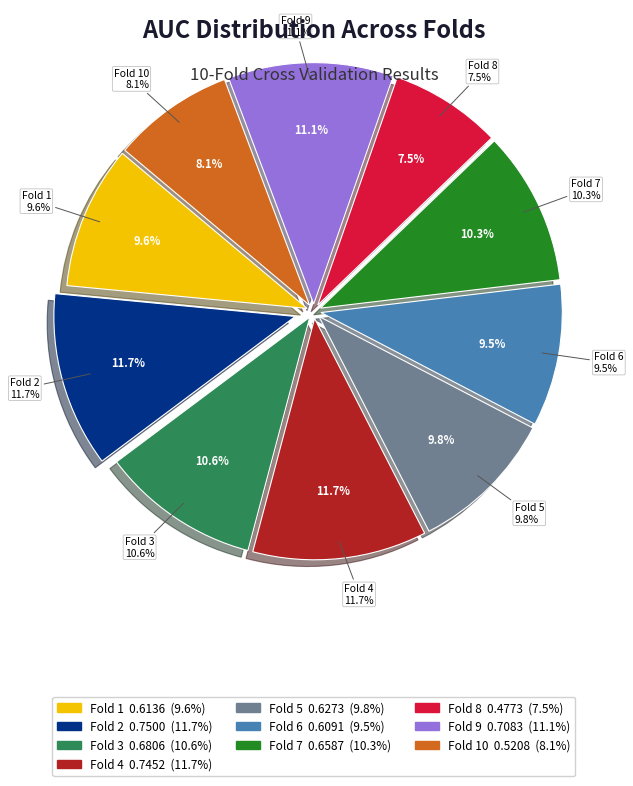

The Fold 10 slice represents 8% of the pie. True or false?

True